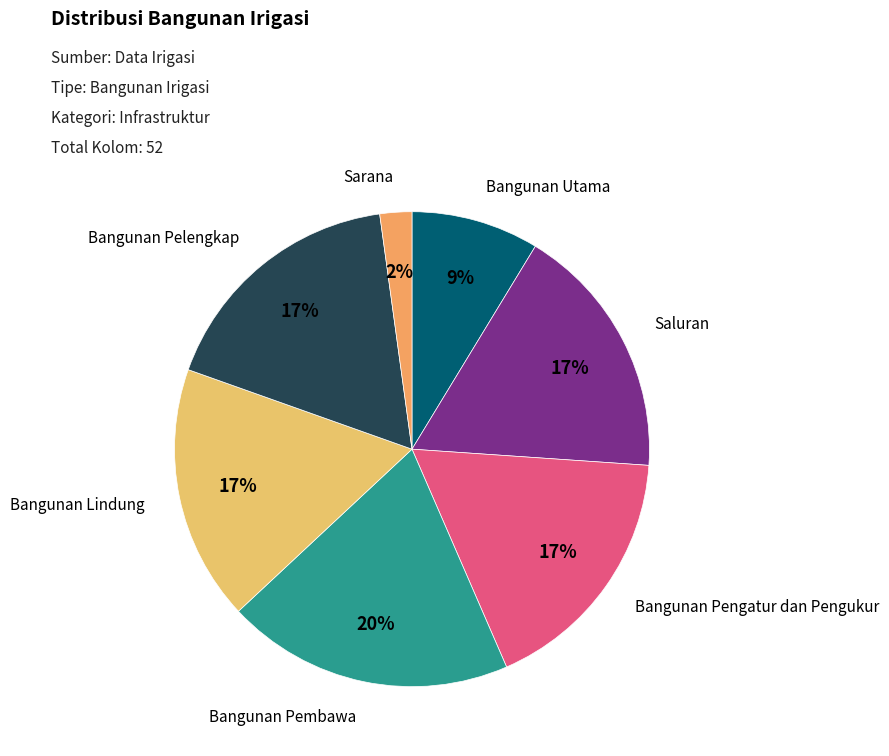

Between Bangunan Pengatur dan Pengukur and Sarana, which is larger?

Bangunan Pengatur dan Pengukur